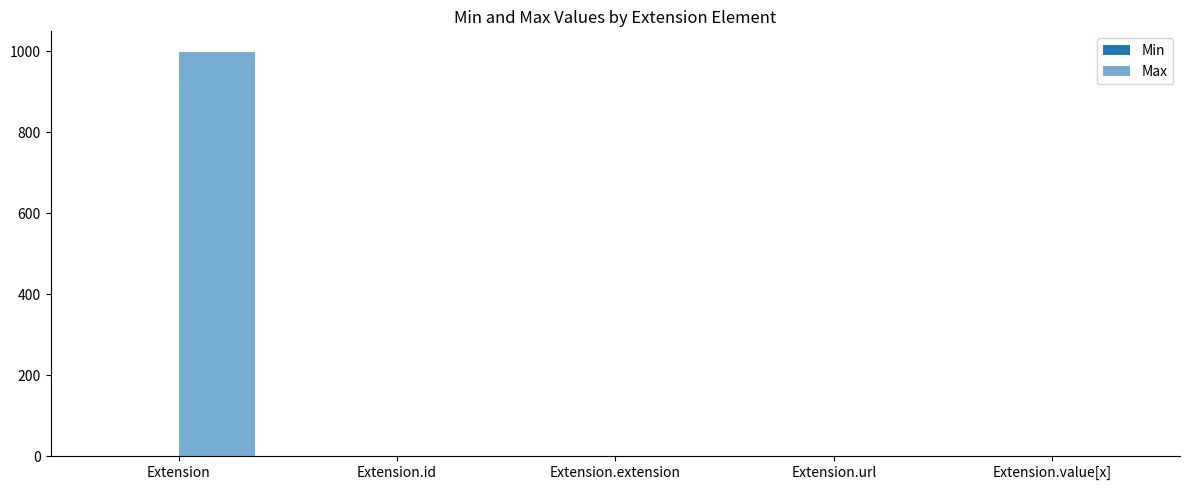

The Min series shows 0 at Extension.extension. True or false?

True